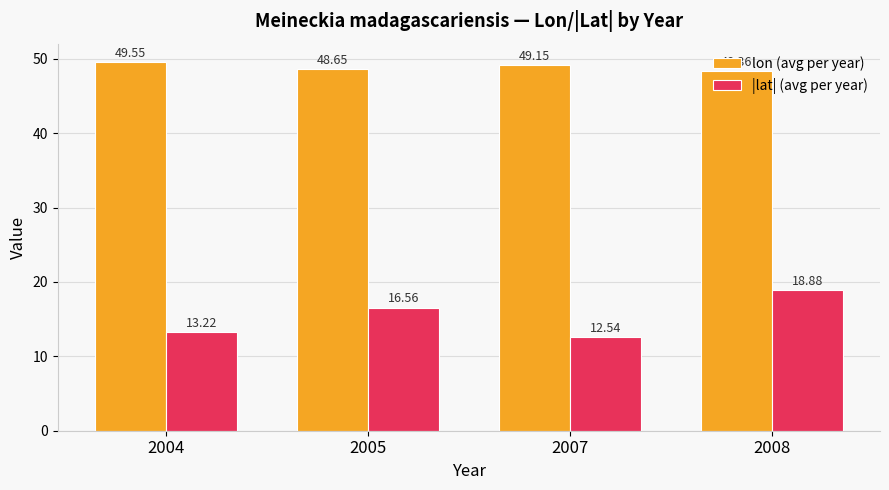

What is the minimum value shown in the chart?

12.5